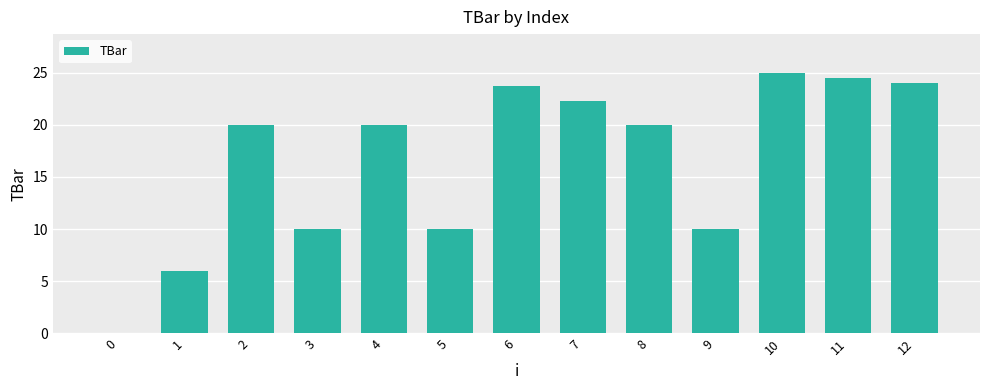

Reading left to right, extract all data points from this chart.

0=0.0	1=6.0	2=20.0	3=10.0	4=20.0	5=10.0	6=23.7	7=22.3	8=20.0	9=10.0	10=24.9	11=24.5	12=24.0